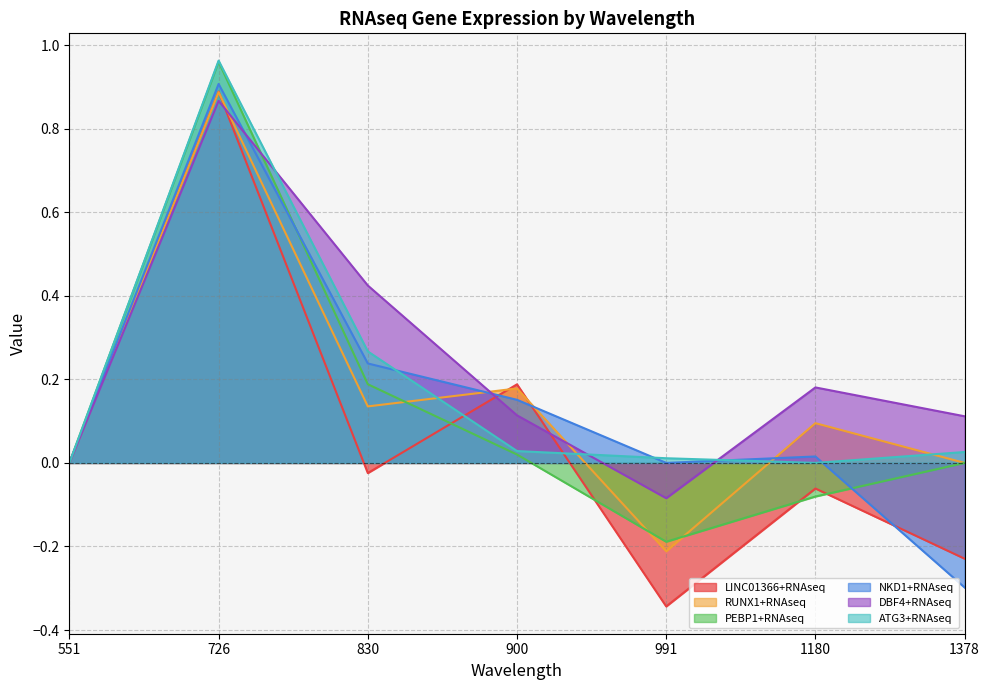

Is the value of PEBP1+RNAseq at 991 greater than the value of LINC01366+RNAseq at 726?

No